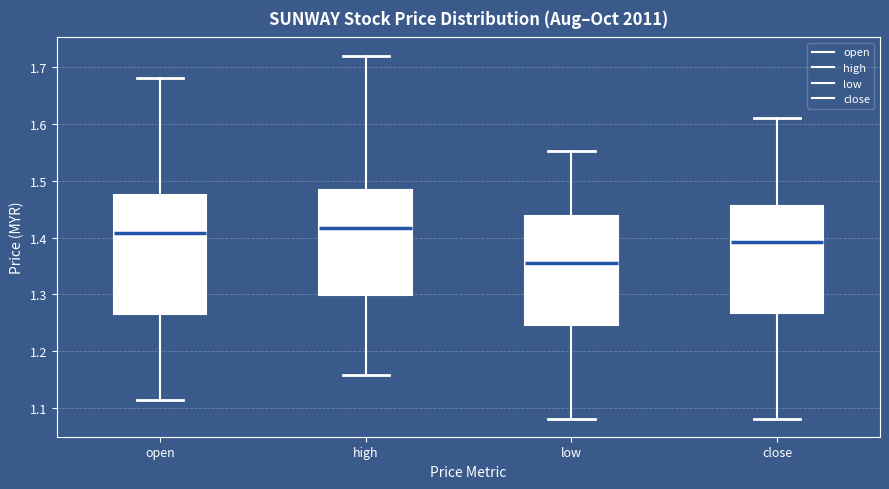

Which box is the tallest, from its lower edge to its upper edge?

open